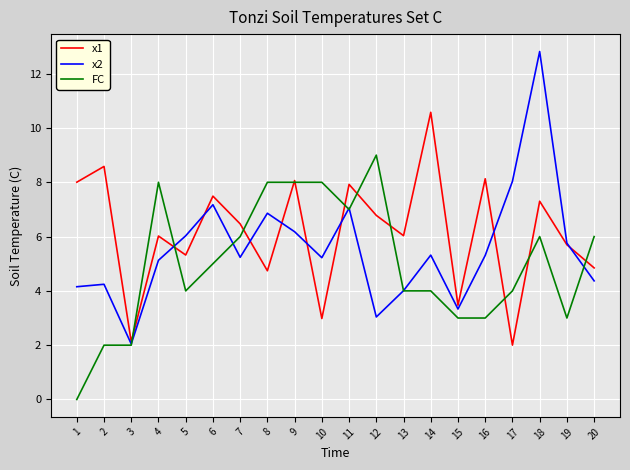

After their last crossing, which series has the higher values: FC or x1?

FC